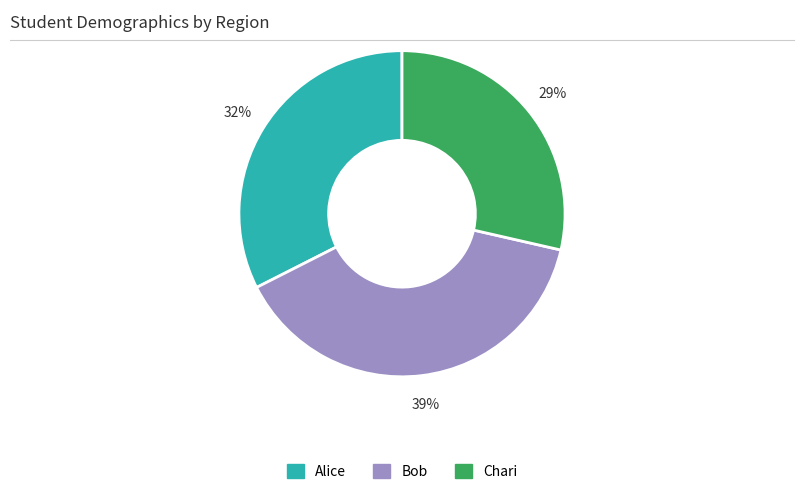

What is the largest slice in the pie chart?

Bob